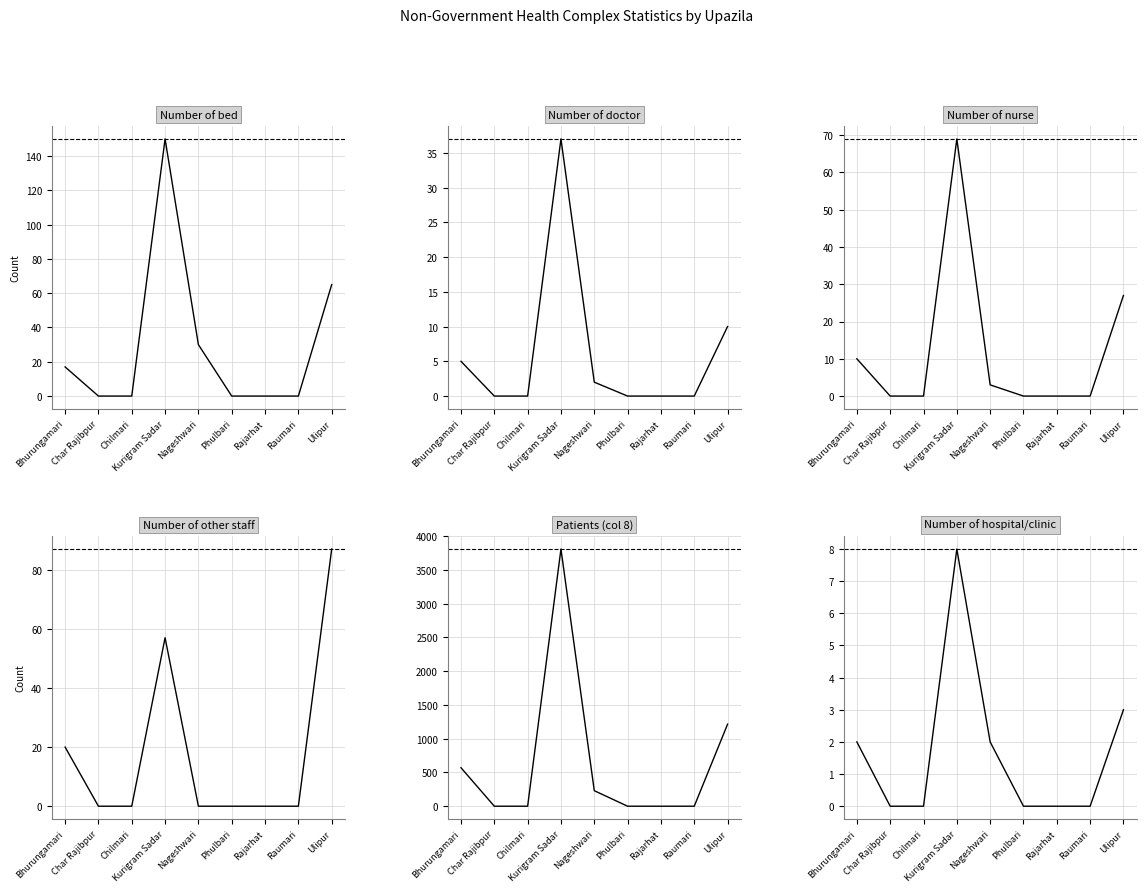

True or false: Number of bed and Number of hospital/clinic cross at least once.

False